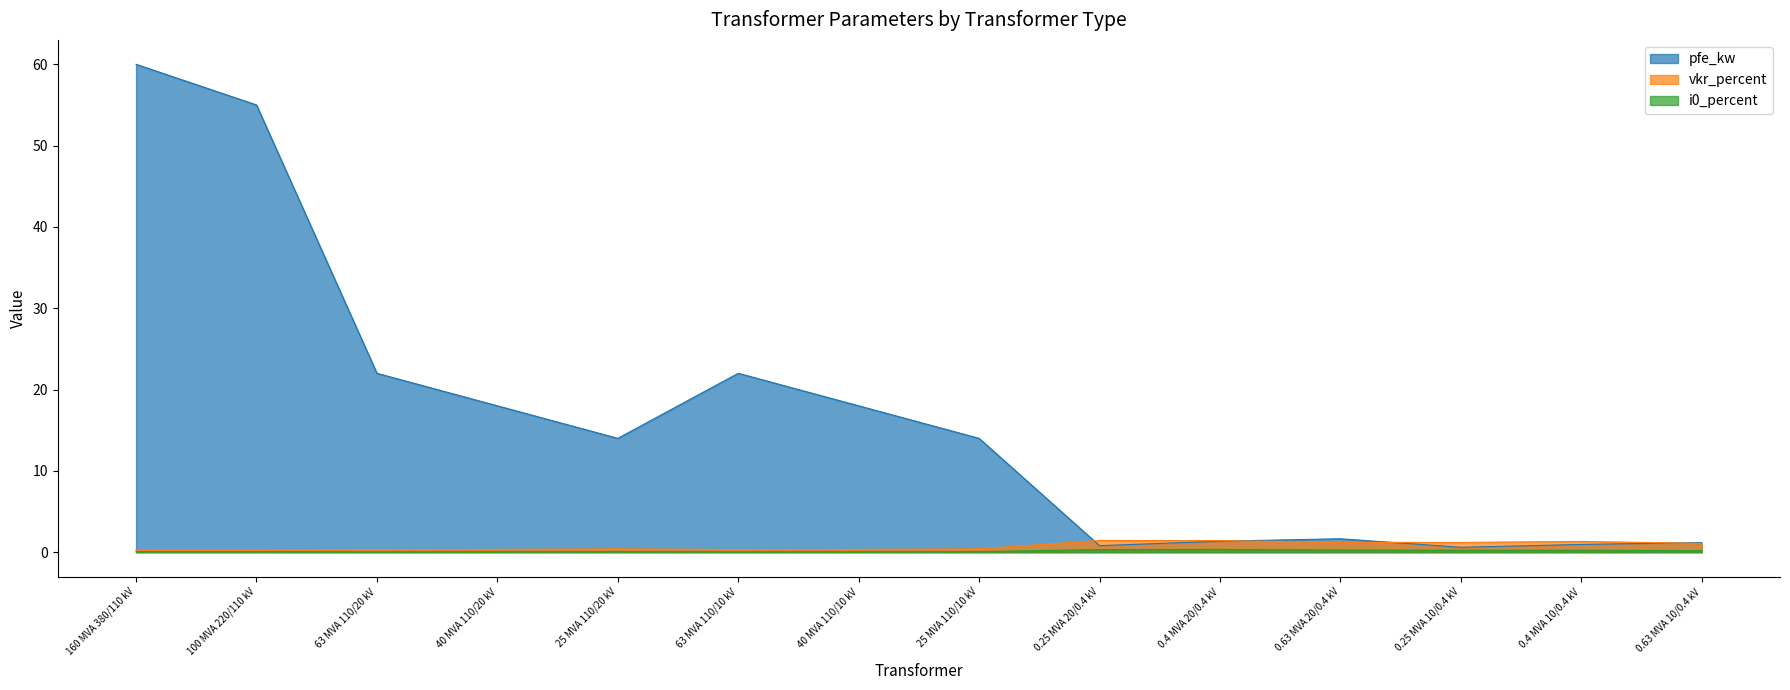

Does the chart have visible grid lines?

No